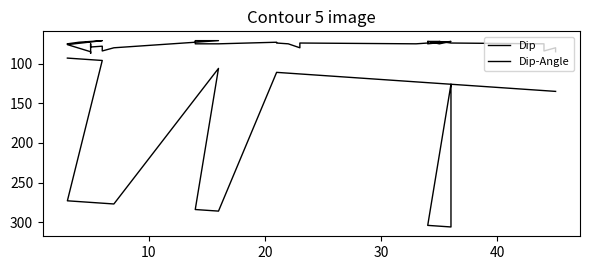

Does the chart display data point markers on the line(s)?

No